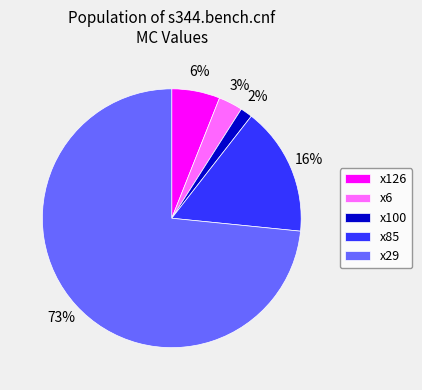

Which slice represents more than half of the pie?

x29